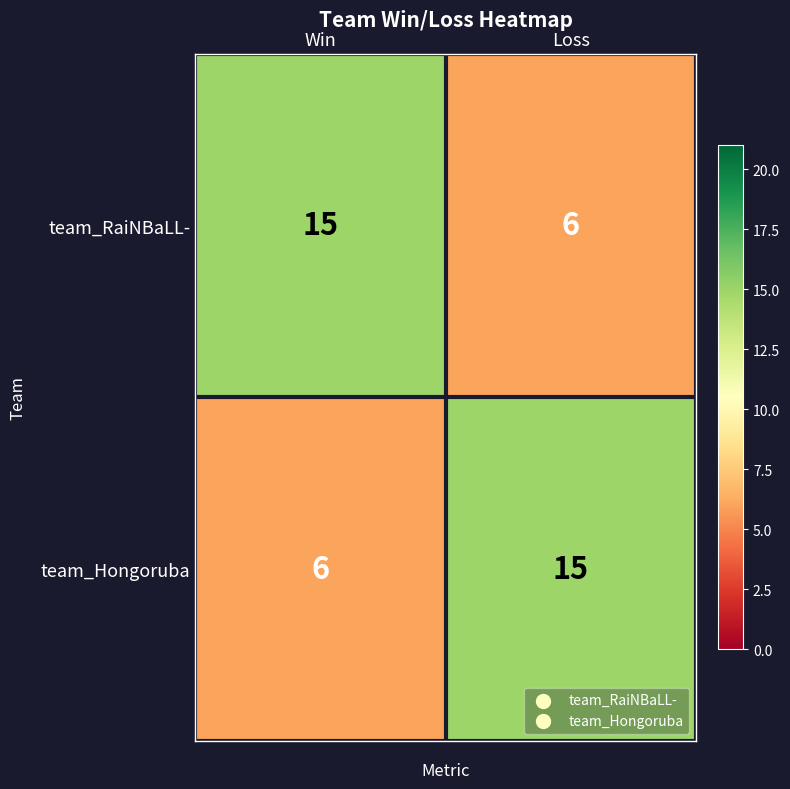

What is the difference between the team_RaiNBaLL- values at Win and Loss?

9